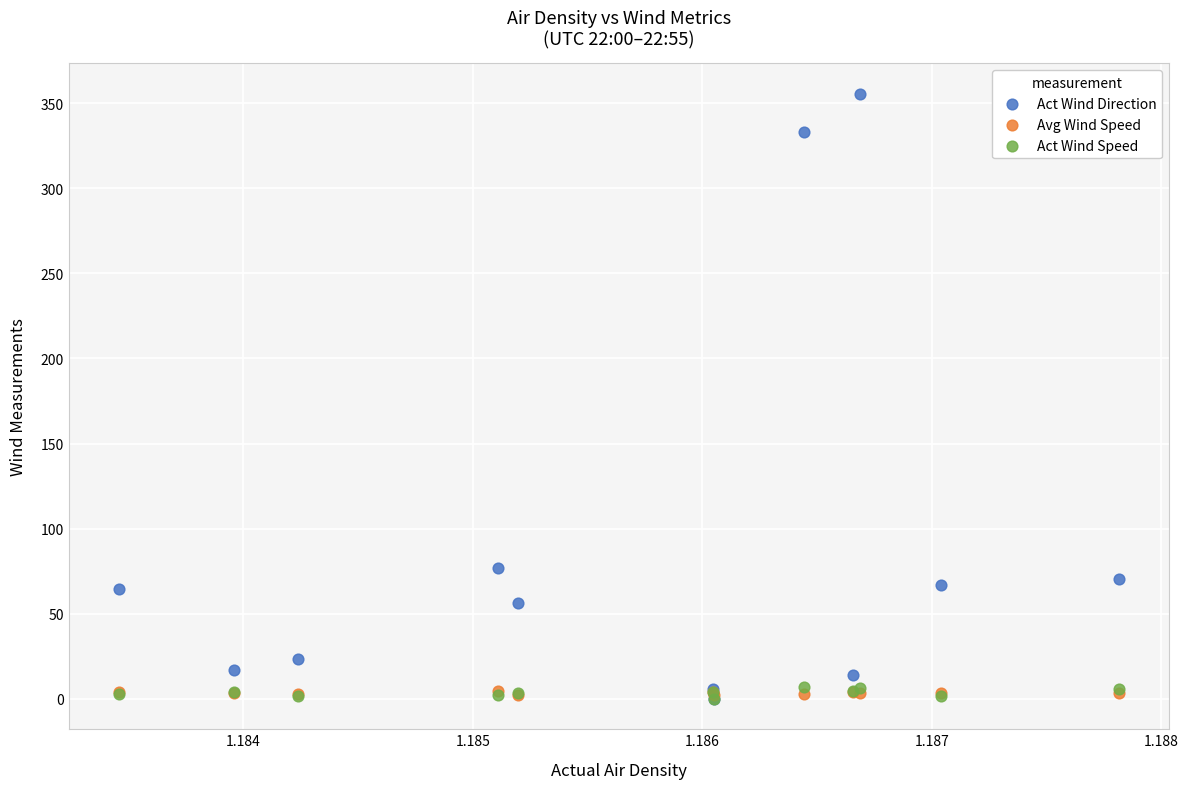

Across all series, what Y value is closest to 177?

76.6